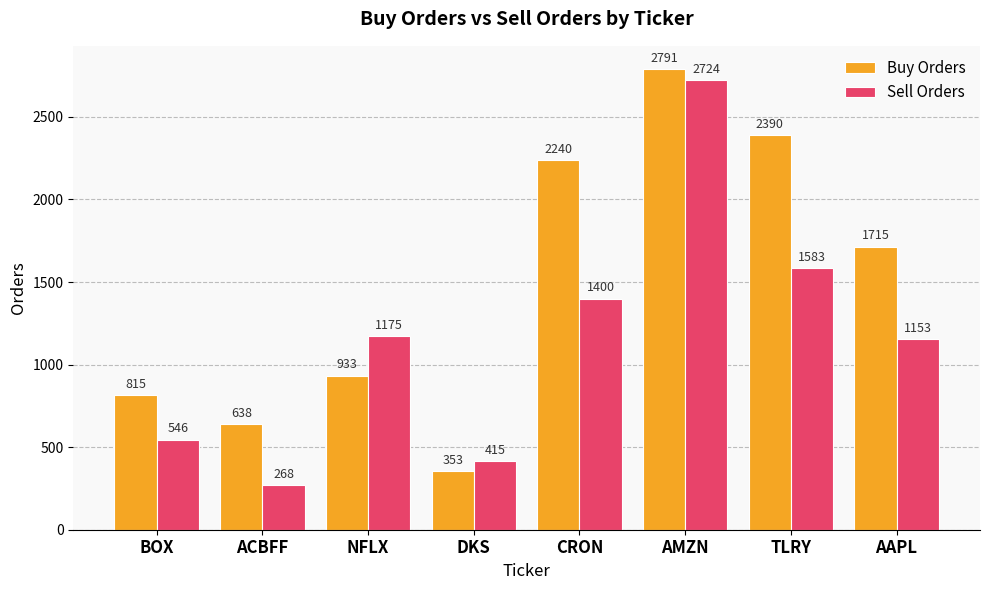

How many groups of bars are there?

8